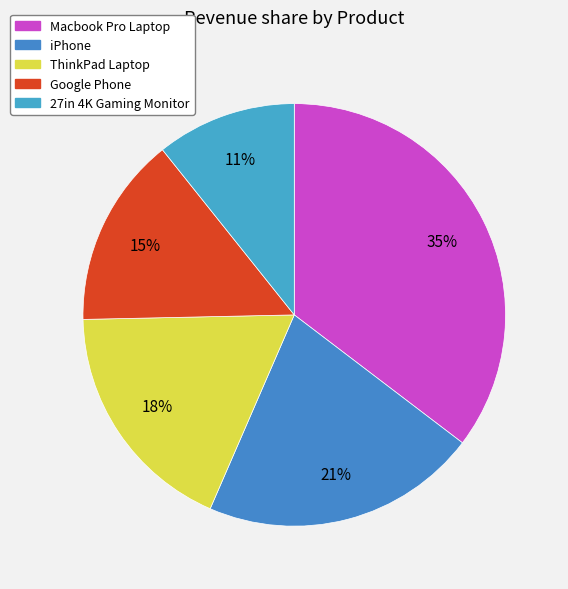

Rank the categories by value from highest to lowest.

Macbook Pro Laptop, iPhone, ThinkPad Laptop, Google Phone, 27in 4K Gaming Monitor